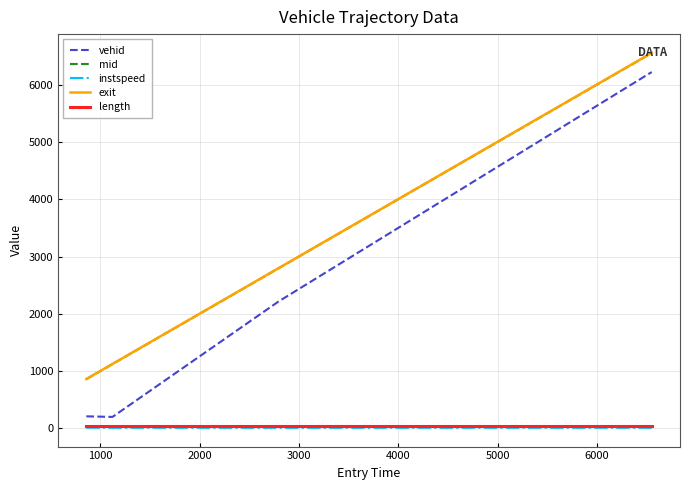

True or false: instspeed and vehid intersect in this chart.

False